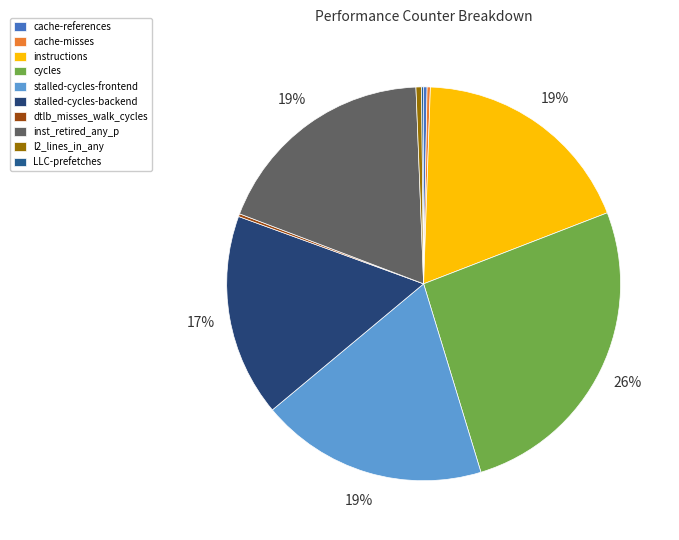

Rank the categories by value from lowest to highest.

LLC-prefetches, dtlb_misses_walk_cycles, cache-misses, cache-references, l2_lines_in_any, stalled-cycles-backend, instructions, inst_retired_any_p, stalled-cycles-frontend, cycles